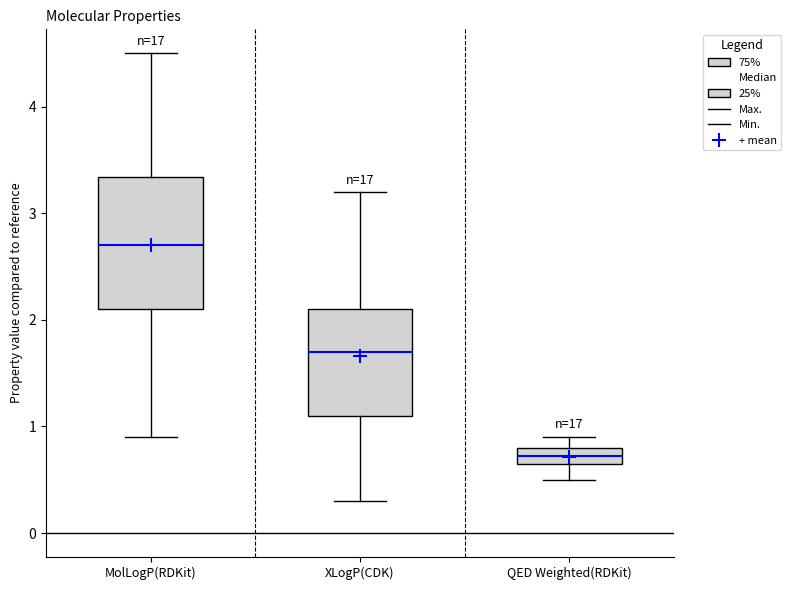

Which box is the tallest, from its lower edge to its upper edge?

MolLogP(RDKit)